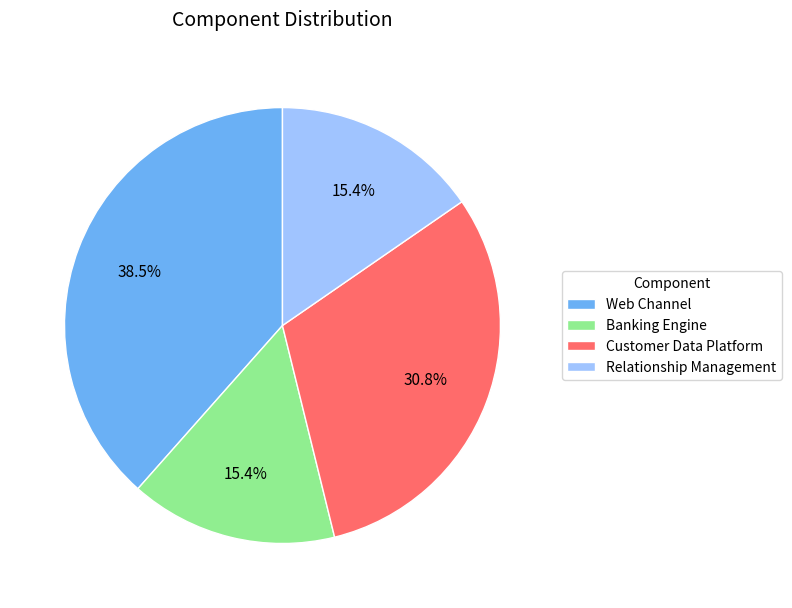

To the nearest percent, what is the difference between the largest and smallest slice percentages?

23%